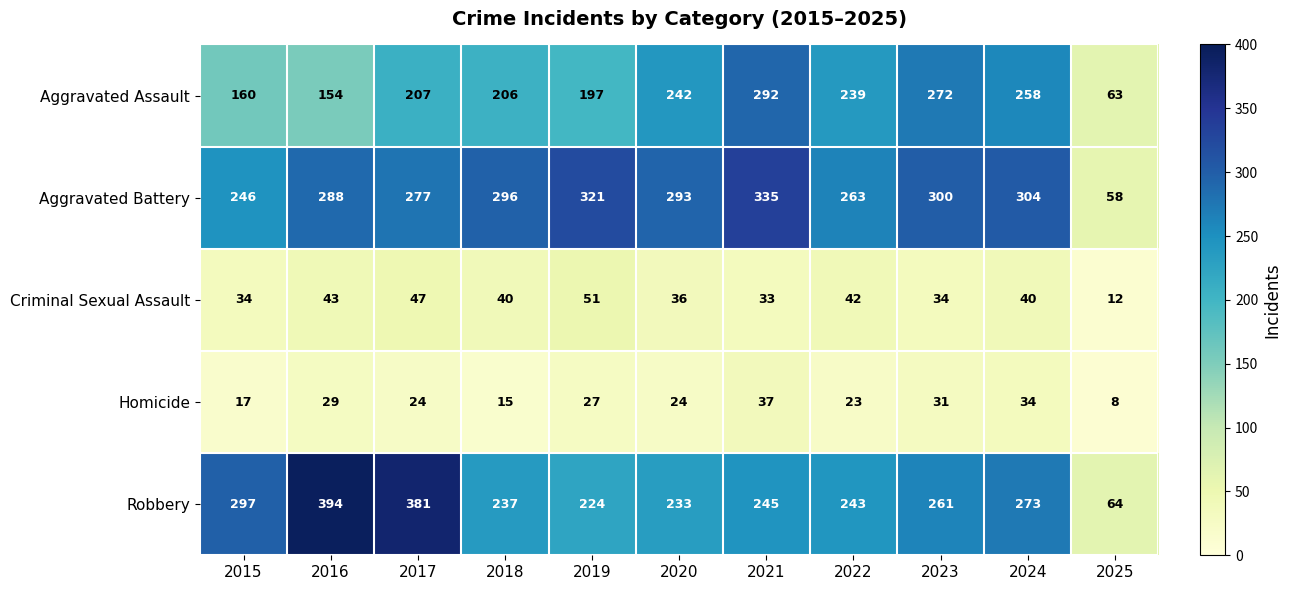

What value does the Criminal Sexual Assault series have at 2020?

36